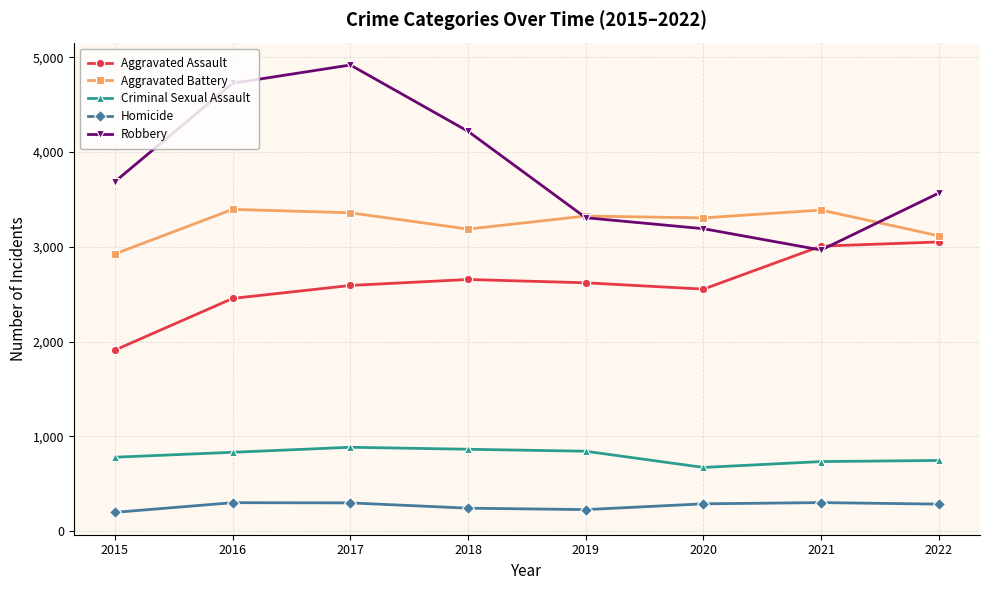

What is the minimum value shown in the chart?

197